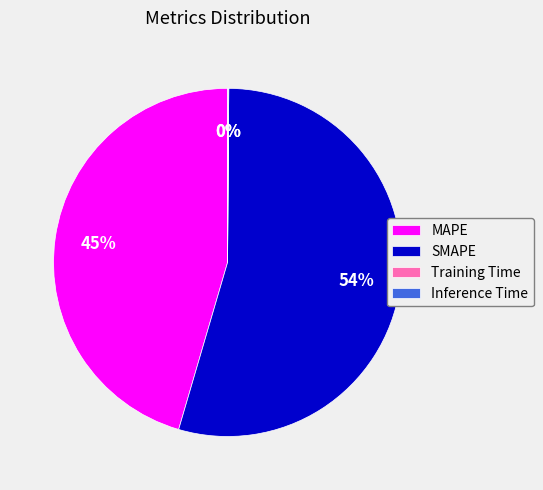

What is the largest slice in the pie chart?

SMAPE